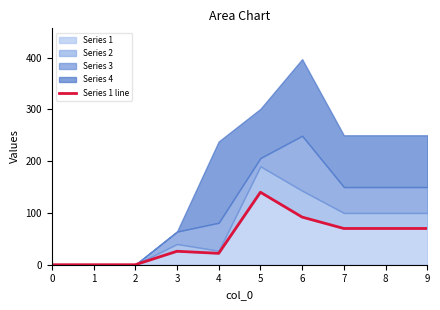

The value of Series 1 at 0 is -81. True or false?

False